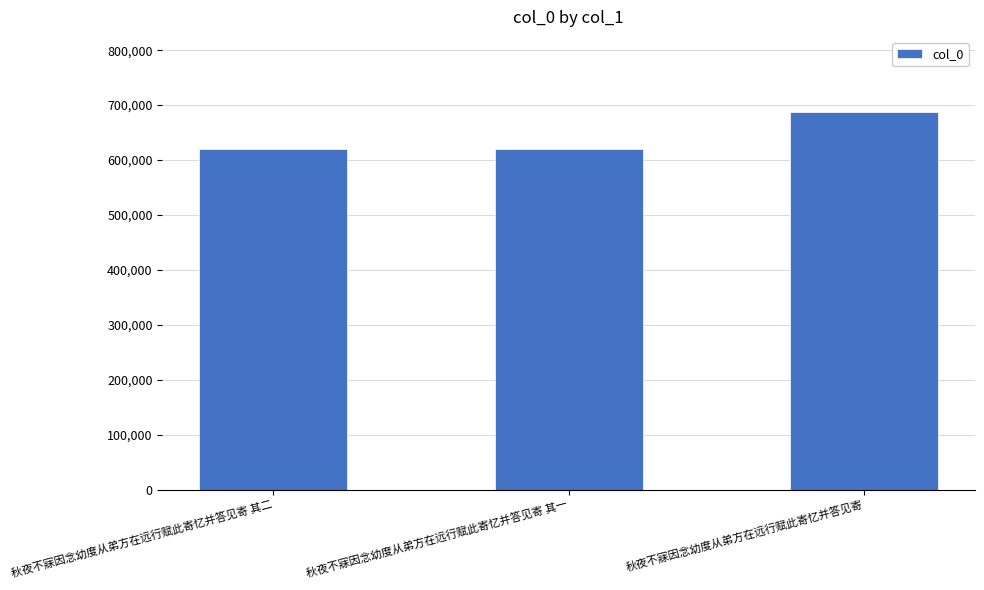

How many bars are there in total?

3